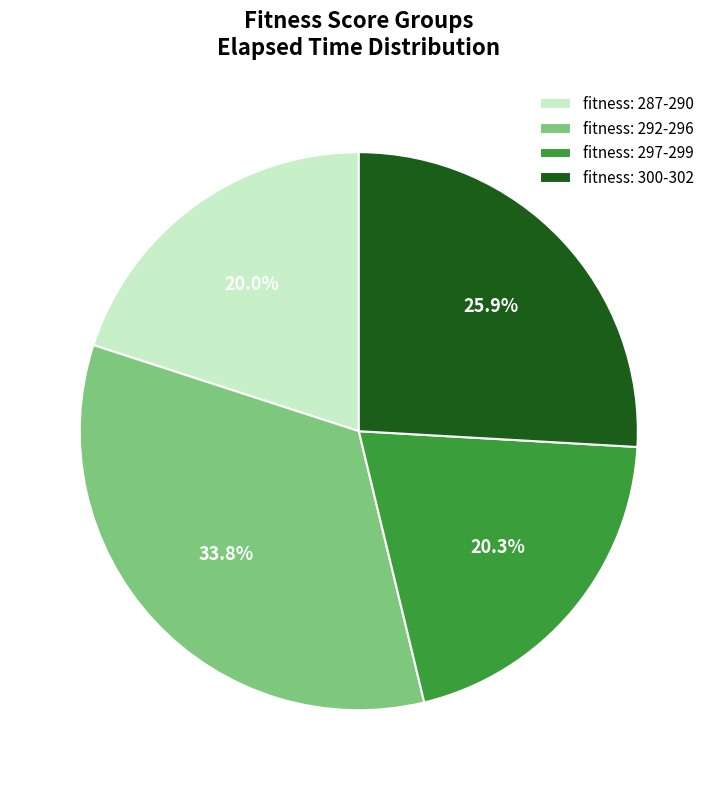

What is the largest slice in the pie chart?

fitness: 292-296